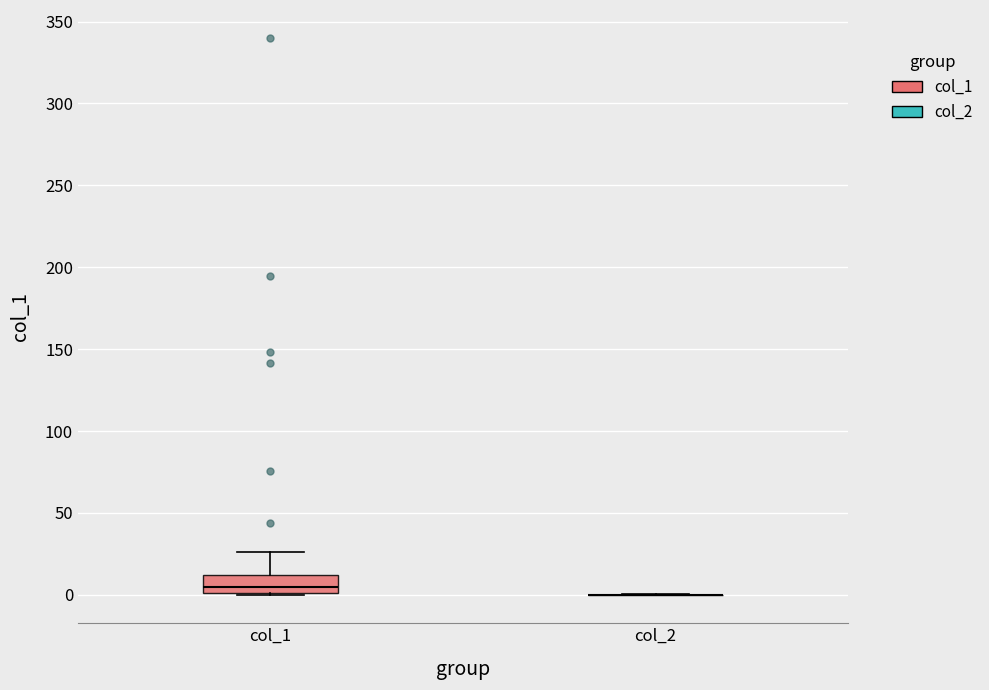

Comparing the boxes themselves (not the whiskers), which one is the tallest?

col_1